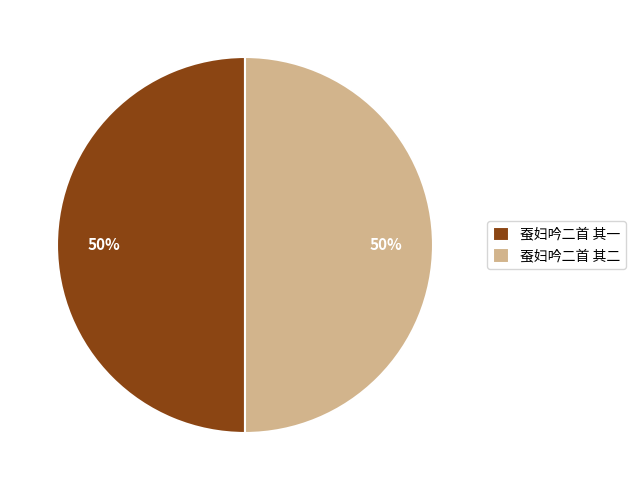

What is the ratio of the value at 蚕妇吟二首 其二 to the value at 蚕妇吟二首 其一?

1.0